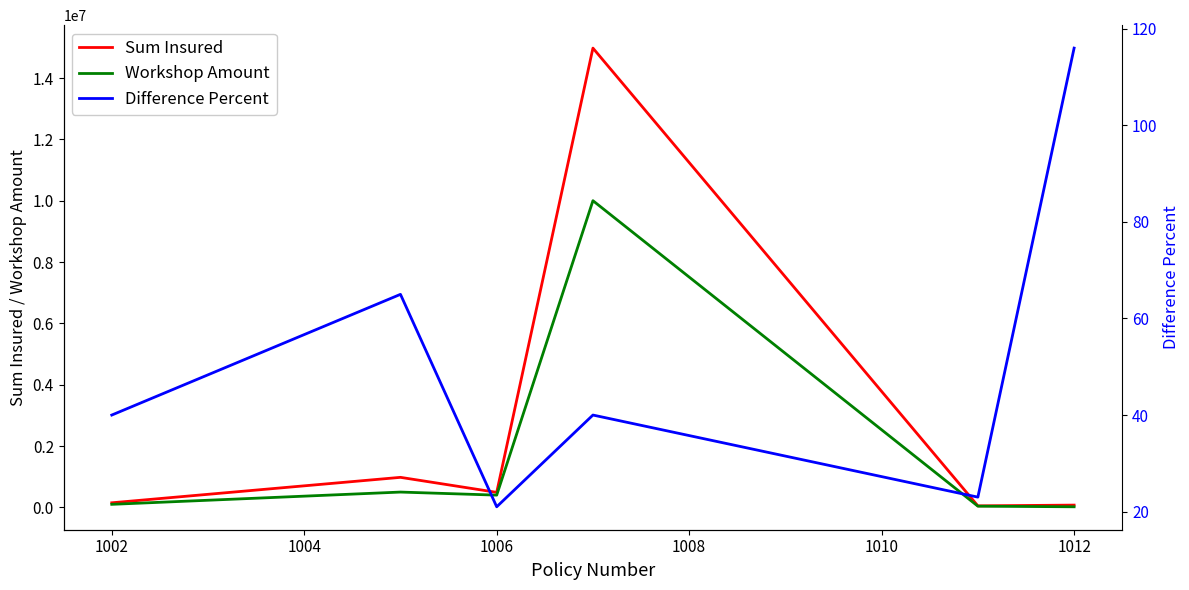

What is the minimum value shown in the chart?

21